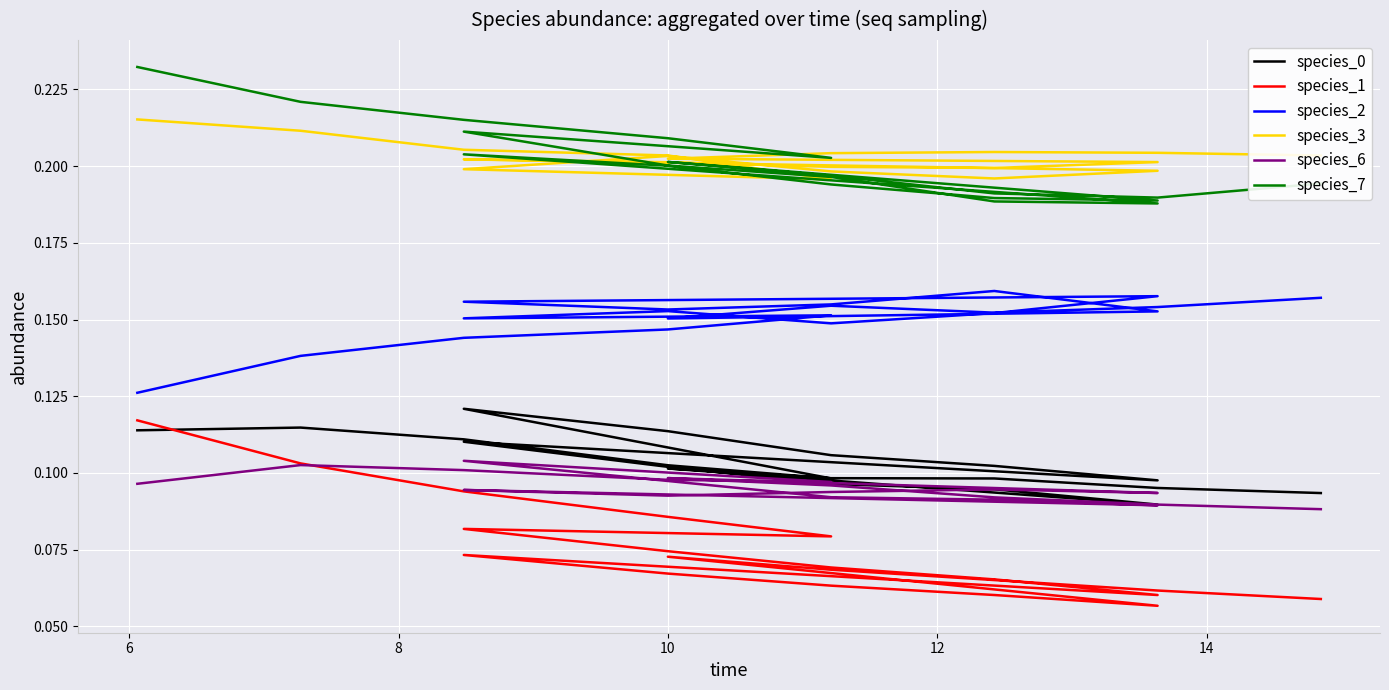

Which label corresponds to the smallest value in the chart?

14